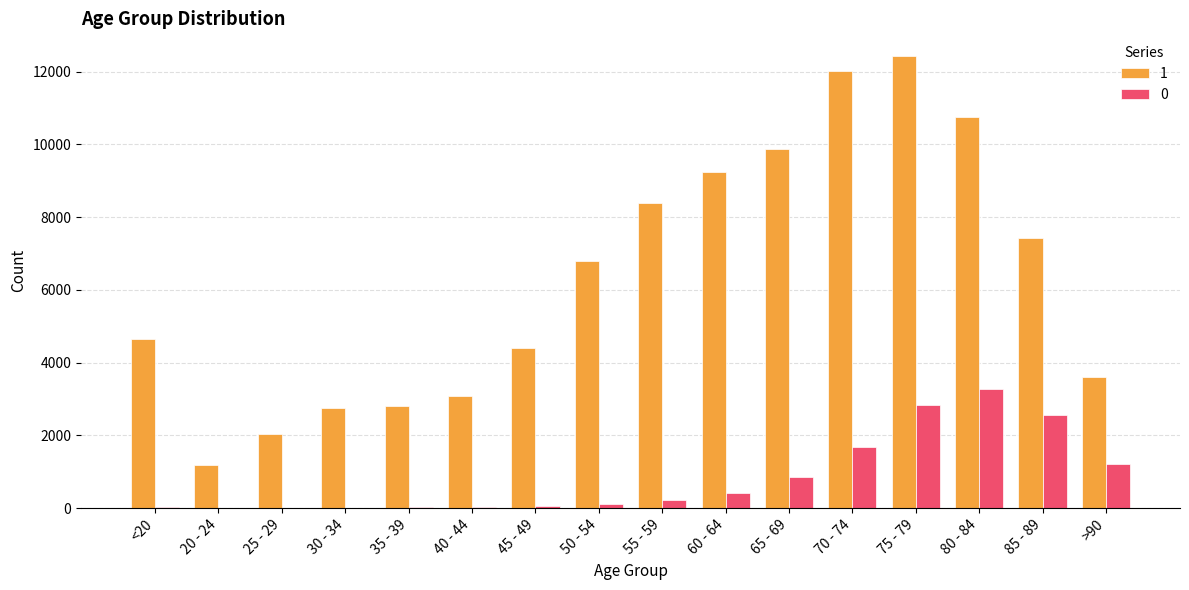

At which label does 1 reach its peak?

75 - 79